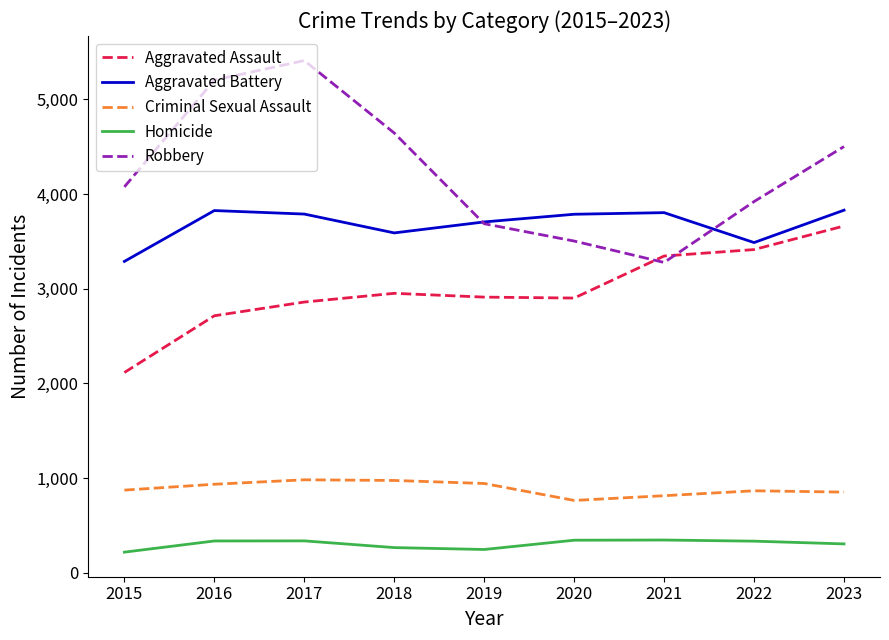

True or false: Homicide and Aggravated Battery cross at least once.

False